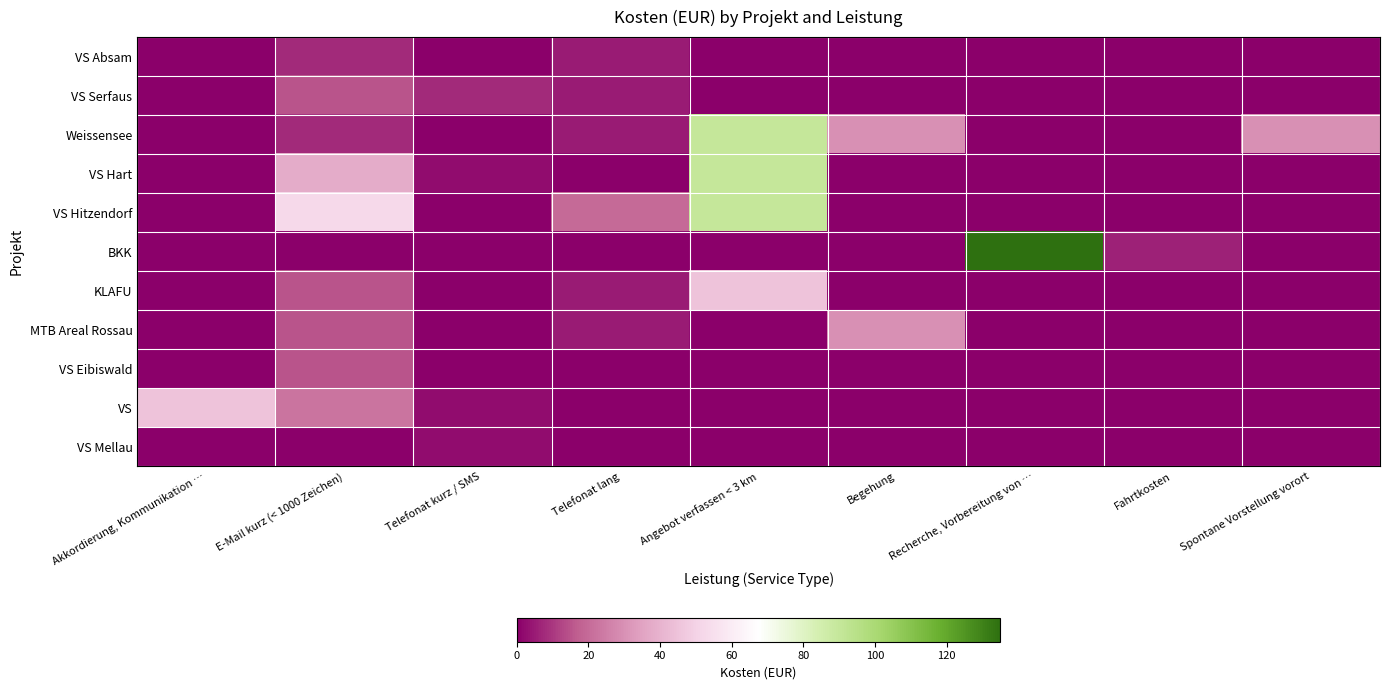

Reading right to left, extract all data points from this chart.

VS Absam: Spontane Vorstellung vorort=0.0	Fahrtkosten=0.0	Recherche, Vorbereitung von …=0.0	Begehung=0.0	Angebot verfassen < 3 km=0.0	Telefonat lang=5.0	Telefonat kurz / SMS=0.0	E-Mail kurz (< 1000 Zeichen)=7.5	Akkordierung, Kommunikation …=0.0
VS Serfaus: Spontane Vorstellung vorort=0.0	Fahrtkosten=0.0	Recherche, Vorbereitung von …=0.0	Begehung=0.0	Angebot verfassen < 3 km=0.0	Telefonat lang=5.0	Telefonat kurz / SMS=7.5	E-Mail kurz (< 1000 Zeichen)=15.0	Akkordierung, Kommunikation …=0.0
Weissensee: Spontane Vorstellung vorort=30.0	Fahrtkosten=0.0	Recherche, Vorbereitung von …=0.0	Begehung=30.0	Angebot verfassen < 3 km=90.0	Telefonat lang=5.0	Telefonat kurz / SMS=0.0	E-Mail kurz (< 1000 Zeichen)=7.5	Akkordierung, Kommunikation …=0.0
VS Hart: Spontane Vorstellung vorort=0.0	Fahrtkosten=0.0	Recherche, Vorbereitung von …=0.0	Begehung=0.0	Angebot verfassen < 3 km=90.0	Telefonat lang=0.0	Telefonat kurz / SMS=2.5	E-Mail kurz (< 1000 Zeichen)=37.5	Akkordierung, Kommunikation …=0.0
VS Hitzendorf: Spontane Vorstellung vorort=0.0	Fahrtkosten=0.0	Recherche, Vorbereitung von …=0.0	Begehung=0.0	Angebot verfassen < 3 km=90.0	Telefonat lang=20.0	Telefonat kurz / SMS=0.0	E-Mail kurz (< 1000 Zeichen)=52.5	Akkordierung, Kommunikation …=0.0
BKK: Spontane Vorstellung vorort=0.0	Fahrtkosten=6.0	Recherche, Vorbereitung von …=135.0	Begehung=0.0	Angebot verfassen < 3 km=0.0	Telefonat lang=0.0	Telefonat kurz / SMS=0.0	E-Mail kurz (< 1000 Zeichen)=0.0	Akkordierung, Kommunikation …=0.0
KLAFU: Spontane Vorstellung vorort=0.0	Fahrtkosten=0.0	Recherche, Vorbereitung von …=0.0	Begehung=0.0	Angebot verfassen < 3 km=45.0	Telefonat lang=5.0	Telefonat kurz / SMS=0.0	E-Mail kurz (< 1000 Zeichen)=15.0	Akkordierung, Kommunikation …=0.0
MTB Areal Rossau: Spontane Vorstellung vorort=0.0	Fahrtkosten=0.0	Recherche, Vorbereitung von …=0.0	Begehung=30.0	Angebot verfassen < 3 km=0.0	Telefonat lang=5.0	Telefonat kurz / SMS=0.0	E-Mail kurz (< 1000 Zeichen)=15.0	Akkordierung, Kommunikation …=0.0
VS Eibiswald: Spontane Vorstellung vorort=0.0	Fahrtkosten=0.0	Recherche, Vorbereitung von …=0.0	Begehung=0.0	Angebot verfassen < 3 km=0.0	Telefonat lang=0.0	Telefonat kurz / SMS=0.0	E-Mail kurz (< 1000 Zeichen)=15.0	Akkordierung, Kommunikation …=0.0
VS: Spontane Vorstellung vorort=0.0	Fahrtkosten=0.0	Recherche, Vorbereitung von …=0.0	Begehung=0.0	Angebot verfassen < 3 km=0.0	Telefonat lang=0.0	Telefonat kurz / SMS=2.5	E-Mail kurz (< 1000 Zeichen)=22.5	Akkordierung, Kommunikation …=45.0
VS Mellau: Spontane Vorstellung vorort=0.0	Fahrtkosten=0.0	Recherche, Vorbereitung von …=0.0	Begehung=0.0	Angebot verfassen < 3 km=0.0	Telefonat lang=0.0	Telefonat kurz / SMS=2.5	E-Mail kurz (< 1000 Zeichen)=0.0	Akkordierung, Kommunikation …=0.0